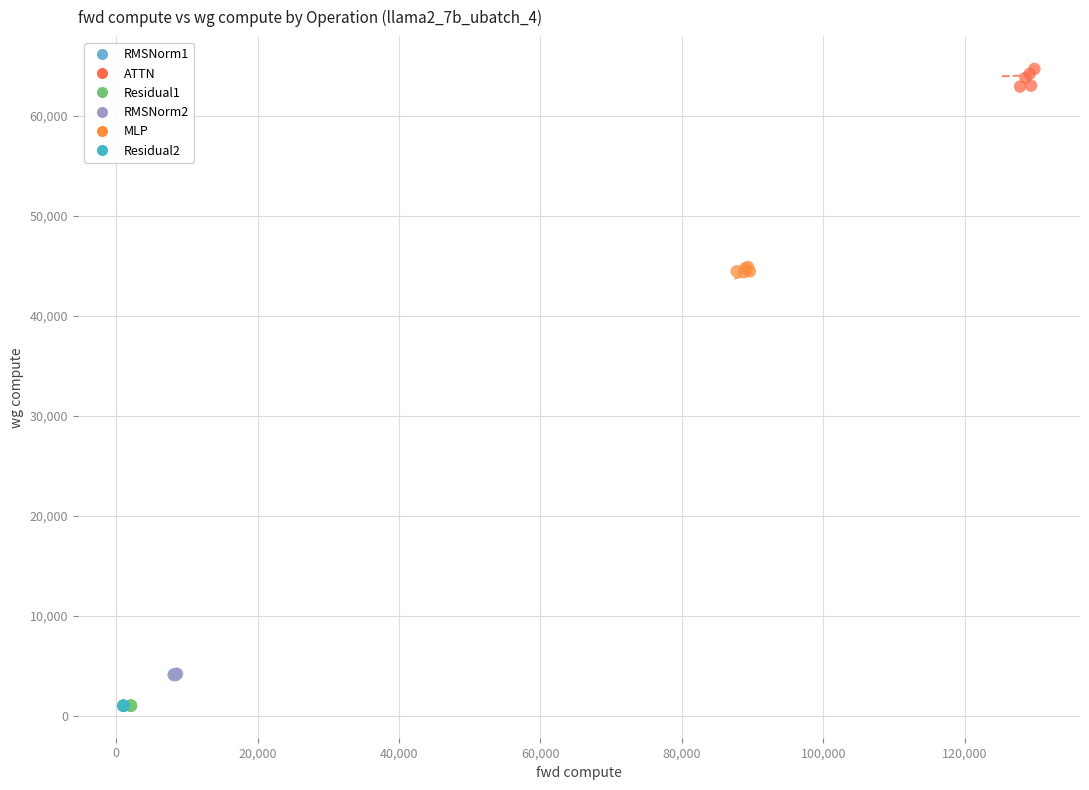

Which series reaches the maximum Y coordinate?

ATTN